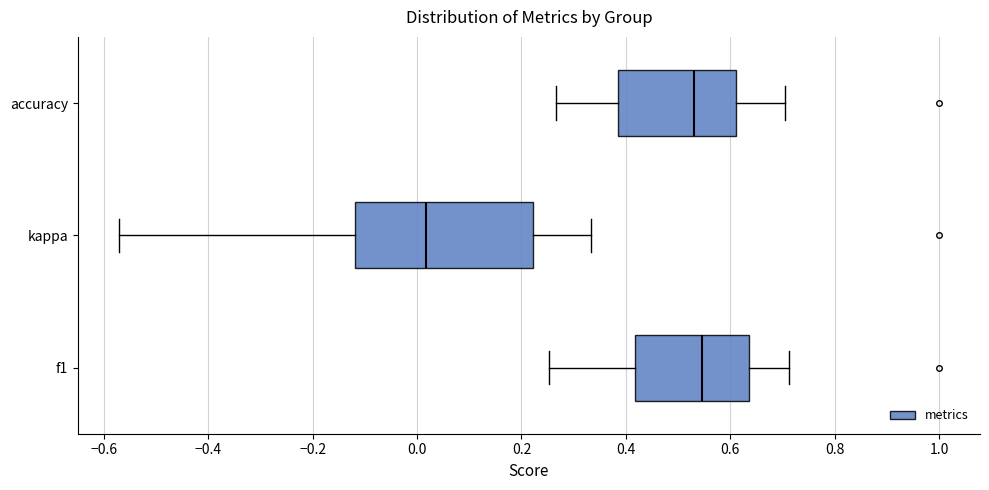

Reading bottom to top, read every box against the x-axis: the position of its median line, the range the box covers, and the ends of its whiskers. The values are not printed on the chart, so give them approximately, as read against the axis.

f1: median 0.54, box 0.42 to 0.64, whiskers 0.26 to 0.72
kappa: median 0.02, box -0.12 to 0.22, whiskers -0.58 to 0.34
accuracy: median 0.54, box 0.38 to 0.62, whiskers 0.26 to 0.70